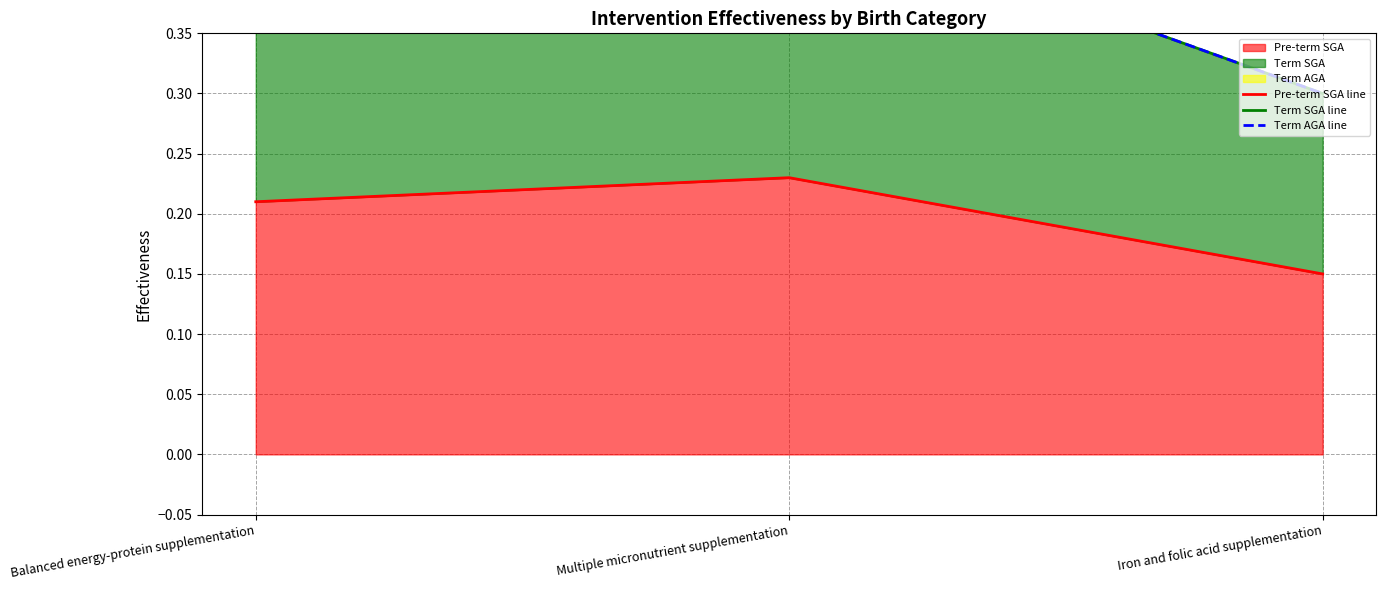

What is the lowest value of the Pre-term SGA line series?

0.1